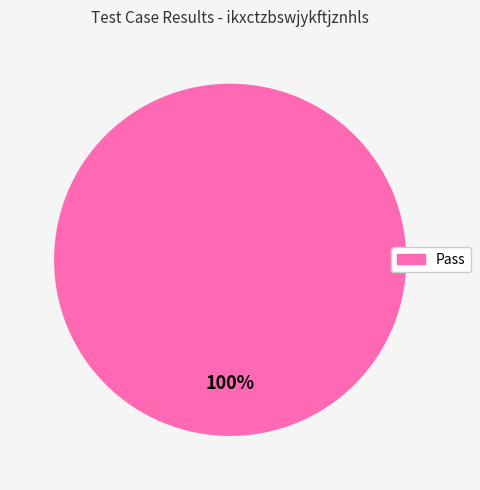

Count the number of slices in the pie.

1